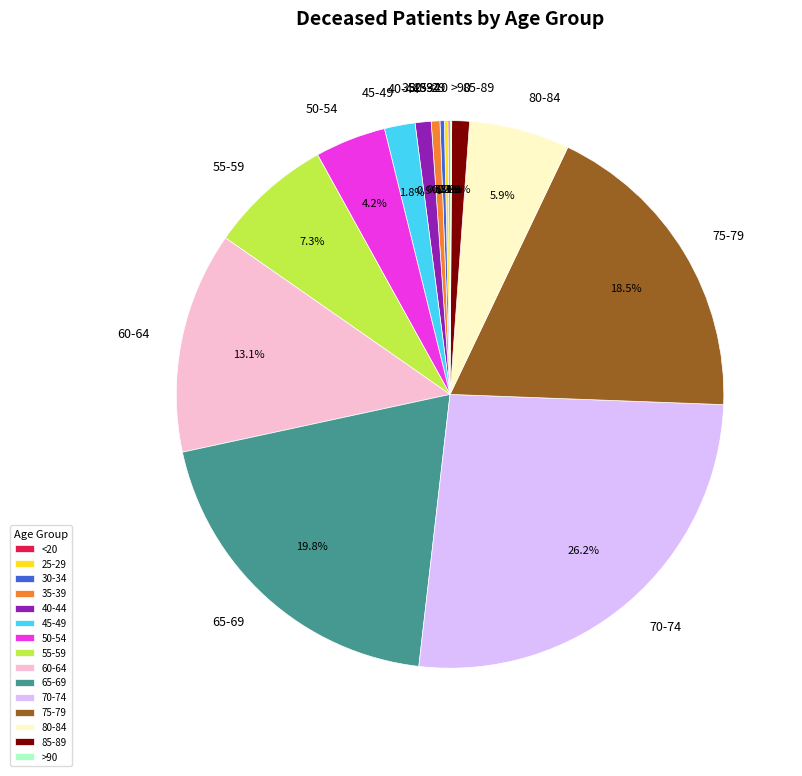

Between 55-59 and 80-84, which is larger?

55-59